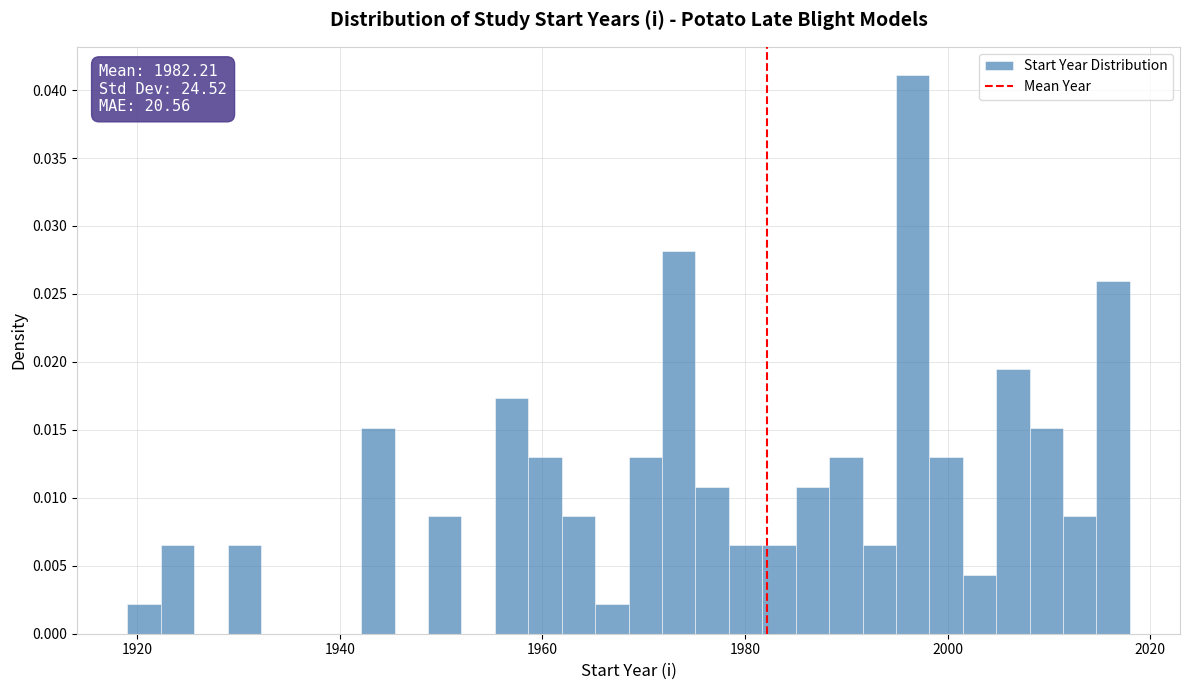

Around what value on the x-axis is the tallest bar? Give the approximate position of its centre, as read against the axis.

1996